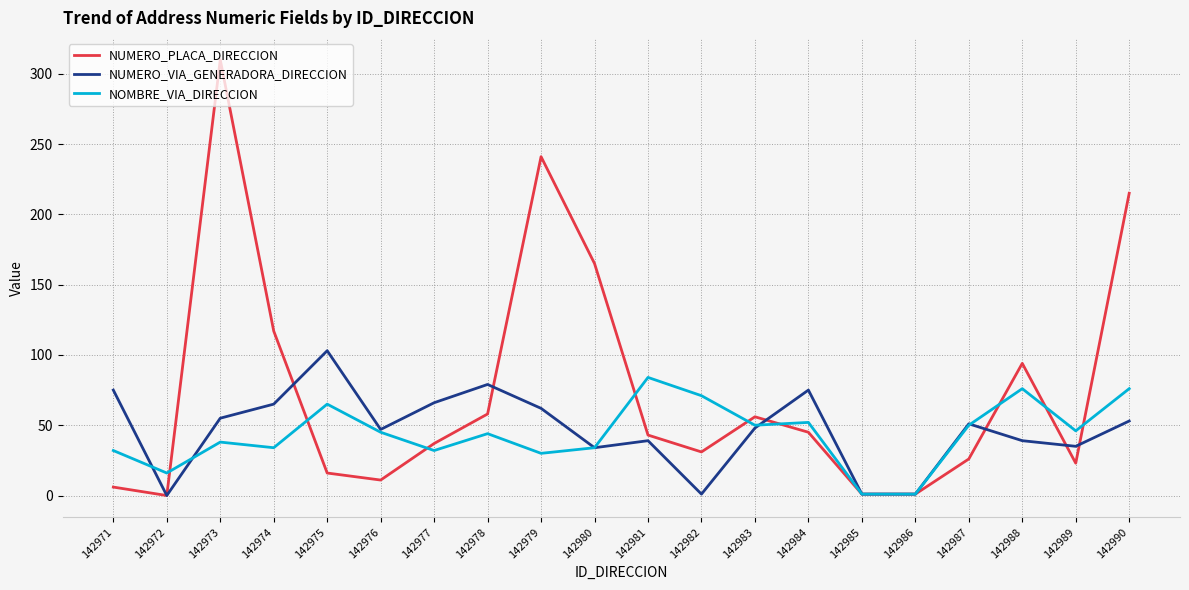

True or false: NUMERO_PLACA_DIRECCION has a value of 26 at 142987.

True